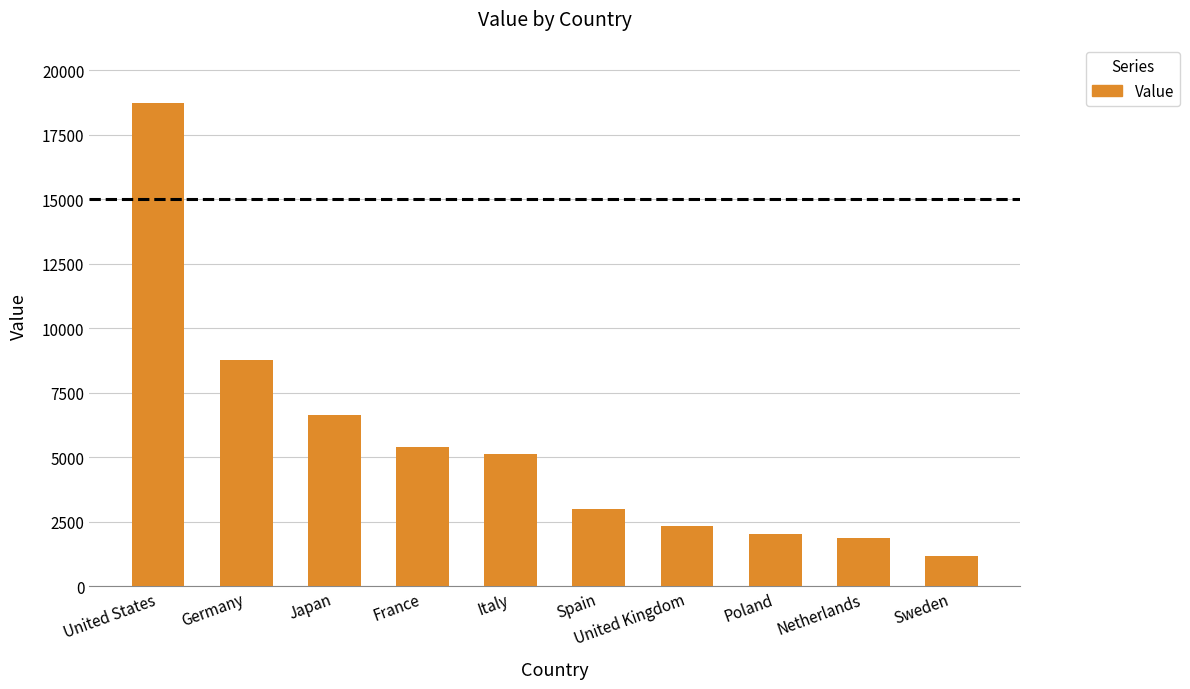

What is the difference between the values at France and Netherlands?

3542.3